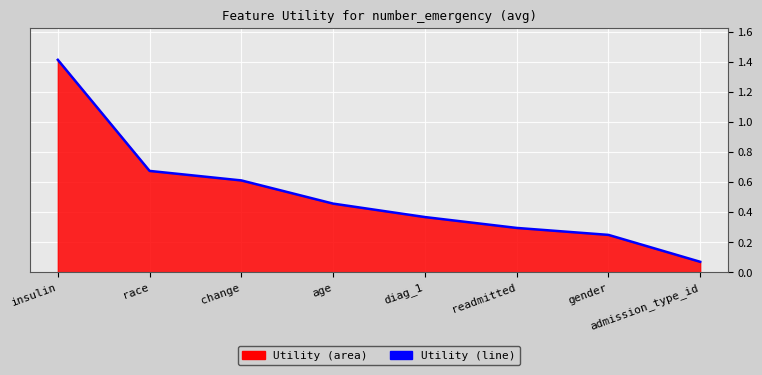

What is the minimum value shown in the chart?

0.1